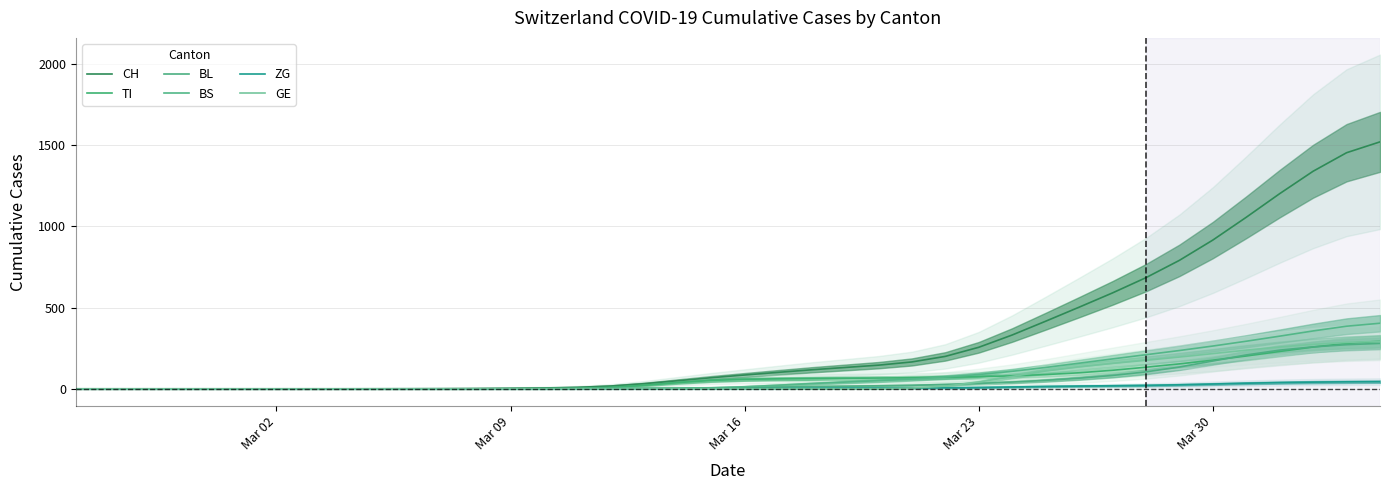

What value does the BS series have at Mar 30?

263.4